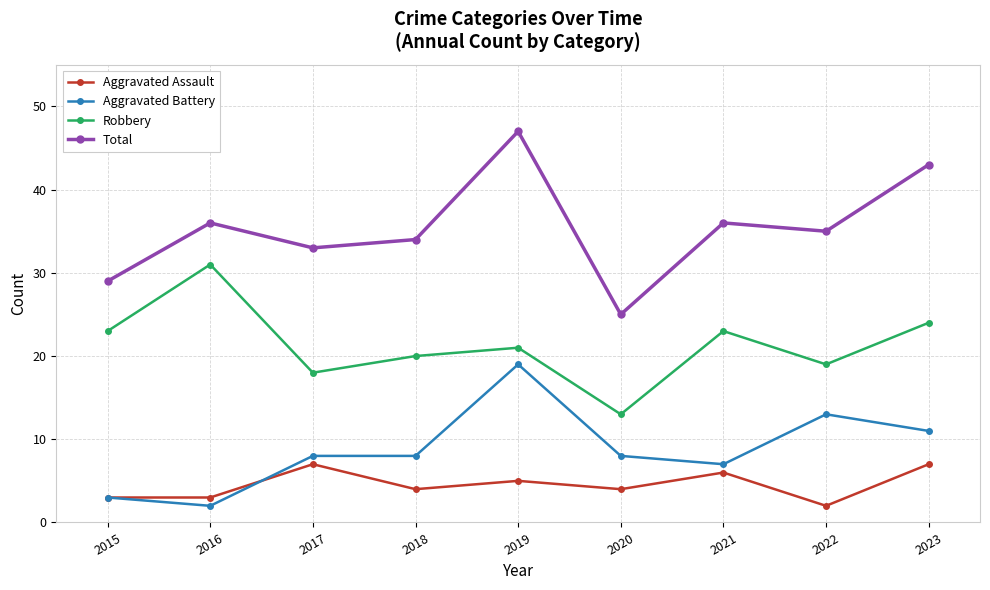

True or false: Robbery and Aggravated Assault cross at least once.

False